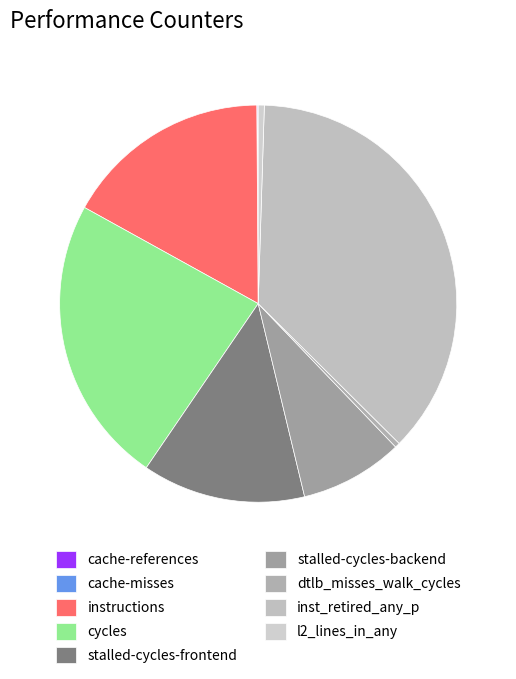

True or false: dtlb_misses_walk_cycles accounts for 0% of the total.

True